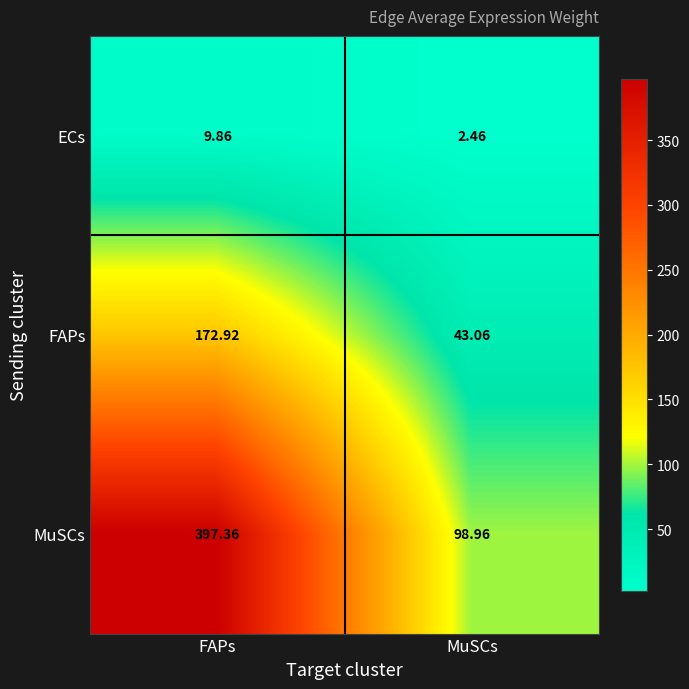

Which series has the largest total across all categories?

MuSCs